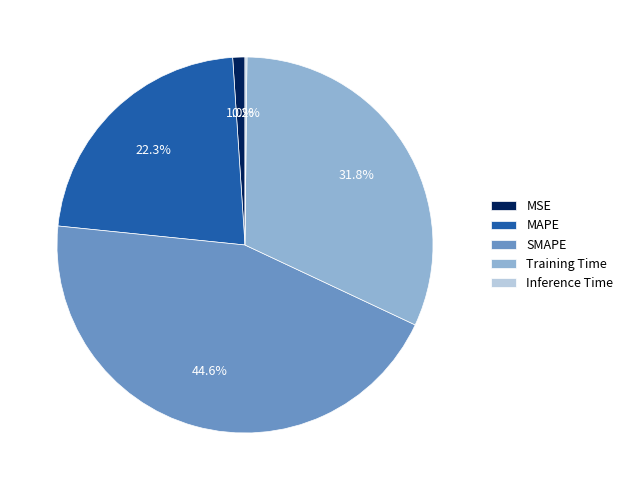

To the nearest percent, what portion does SMAPE represent?

45%